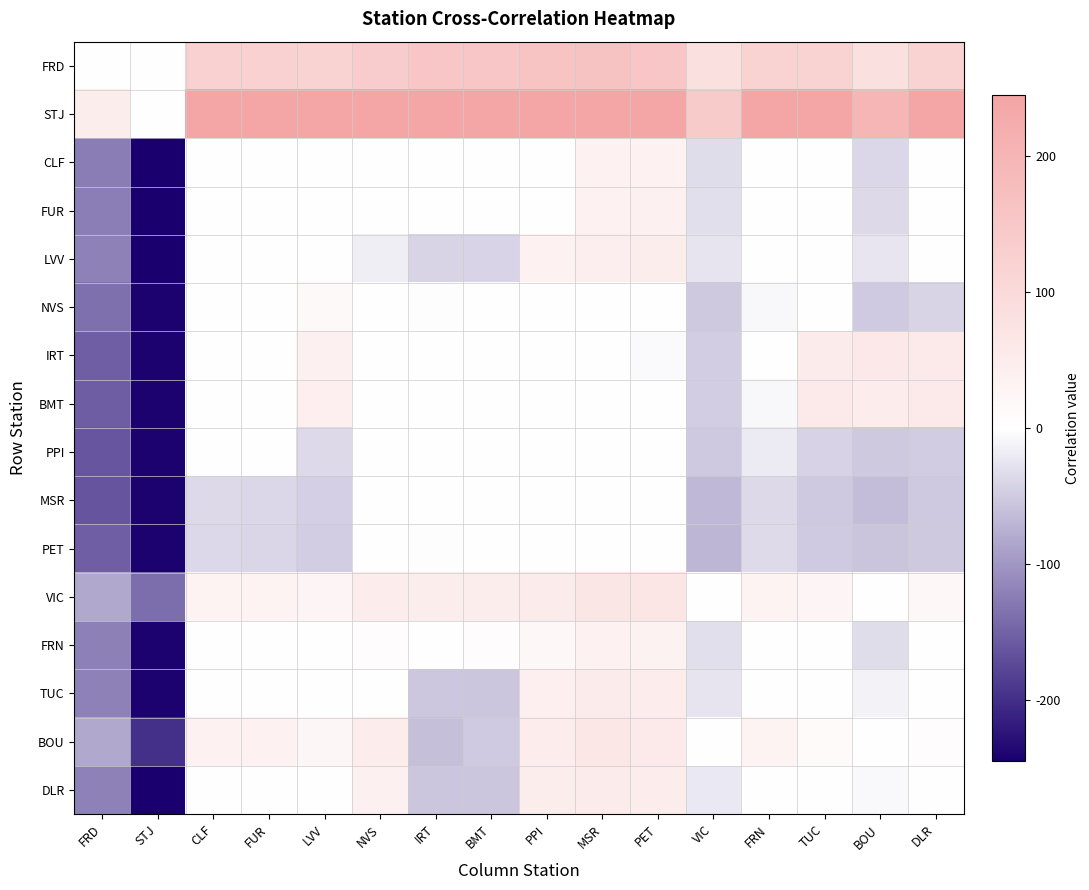

What is the difference between the highest and lowest values at PET?

247